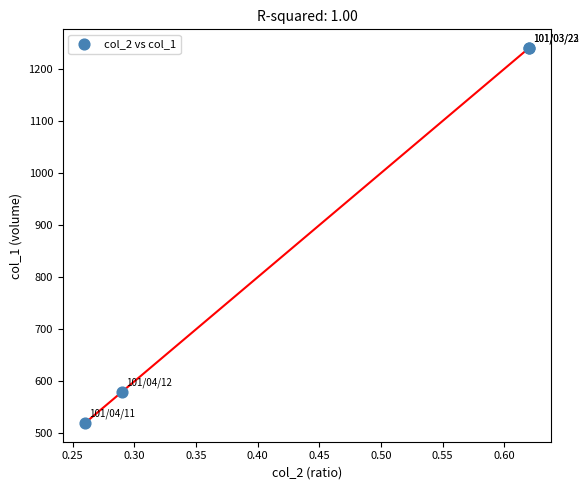

What Y value in the scatter plot is closest to 880?

580